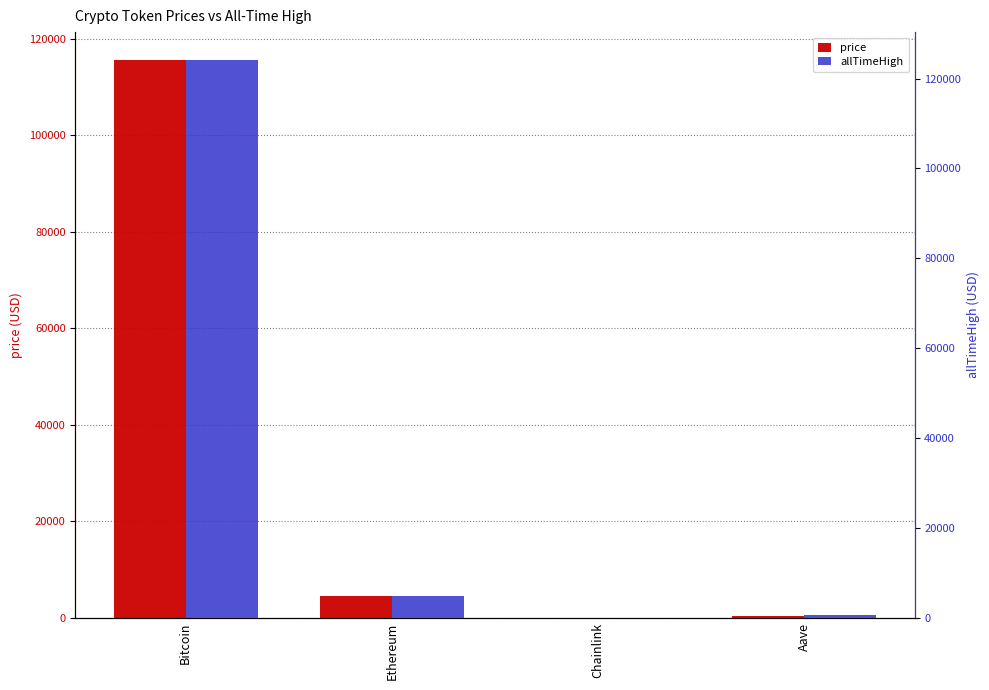

Rank the series by their maximum value, from highest to lowest.

allTimeHigh, price